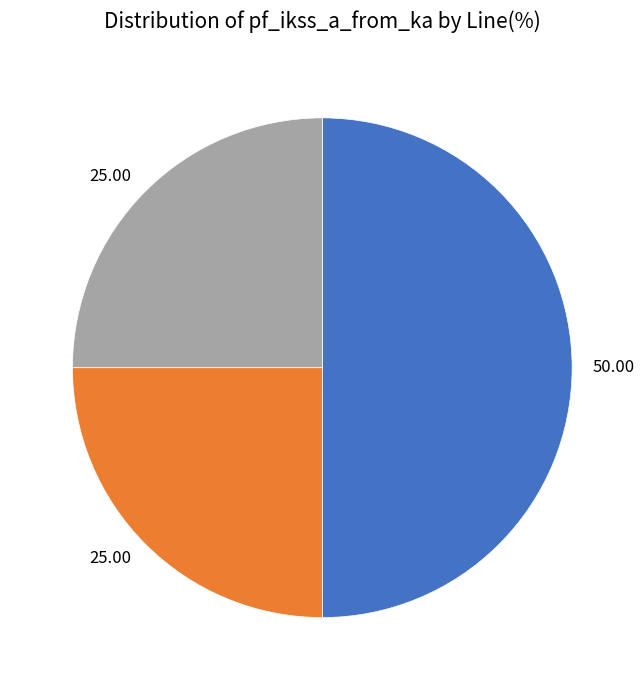

What is the largest slice in the pie chart?

Line_0